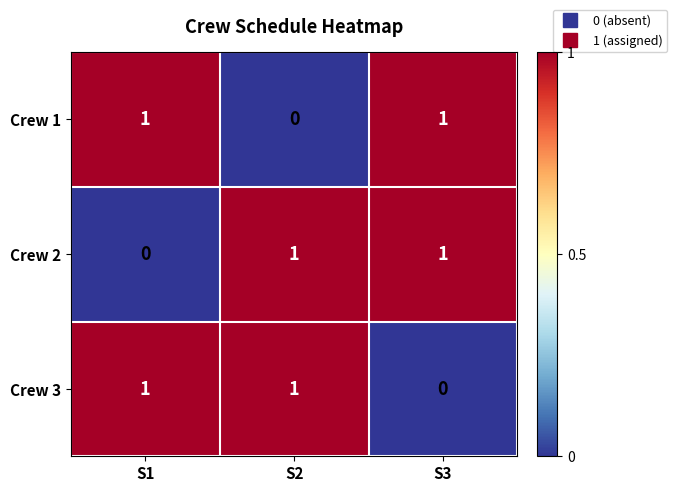

Count the number of categories in the chart.

3